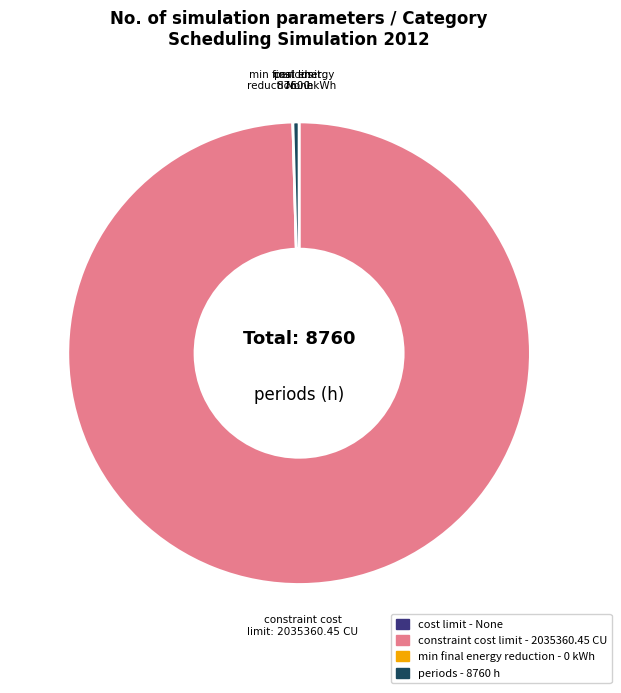

Which slice represents more than half of the pie?

constraint cost limit - 2035360.45 CU